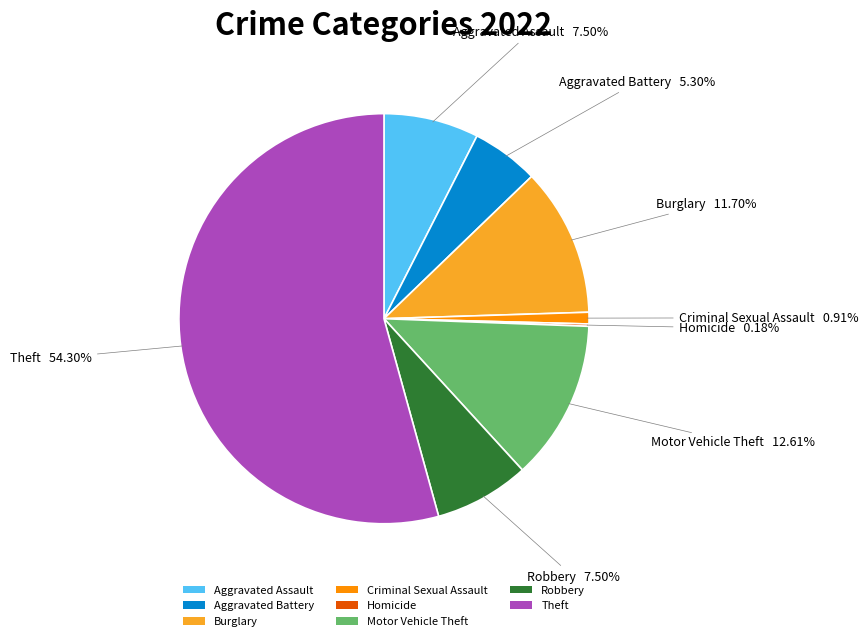

Between Theft and Criminal Sexual Assault, which is larger?

Theft